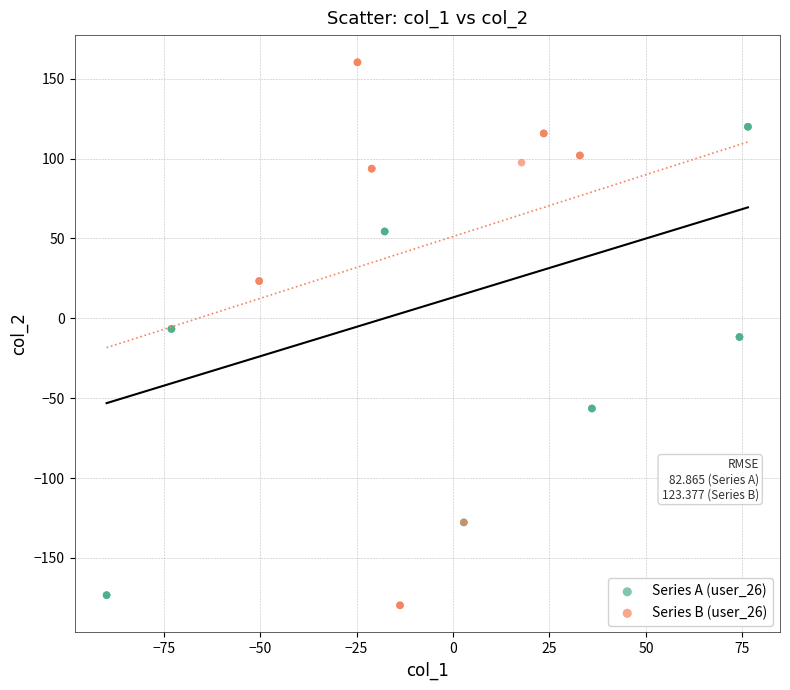

Which series has the widest spread of Y values?

Series B (user_26)